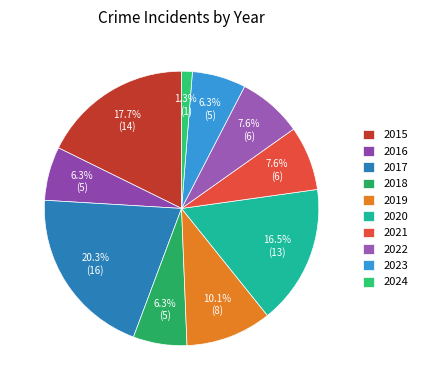

What portion of the pie excludes 2020?

83.5%